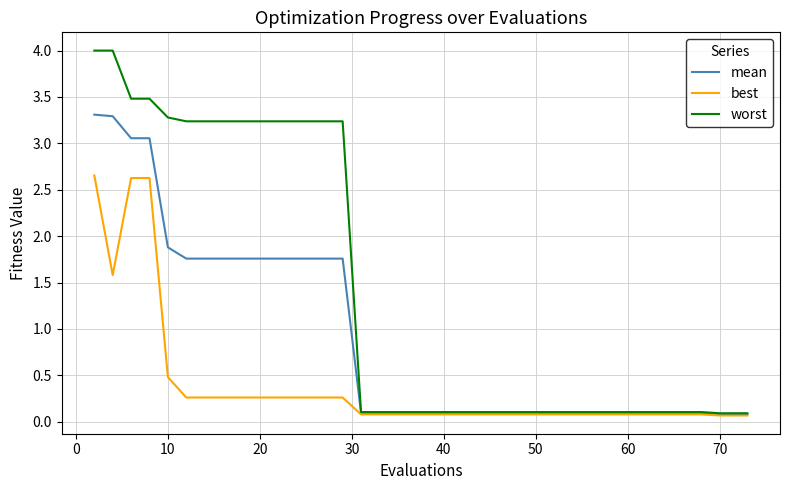

What is the highest value of the mean series?

3.3